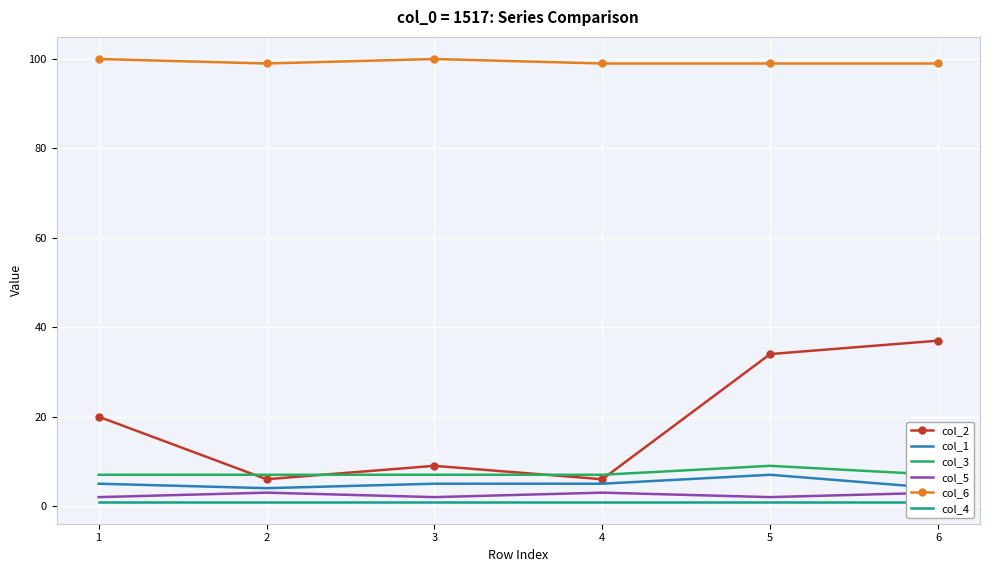

How many categories are shown in the chart?

6